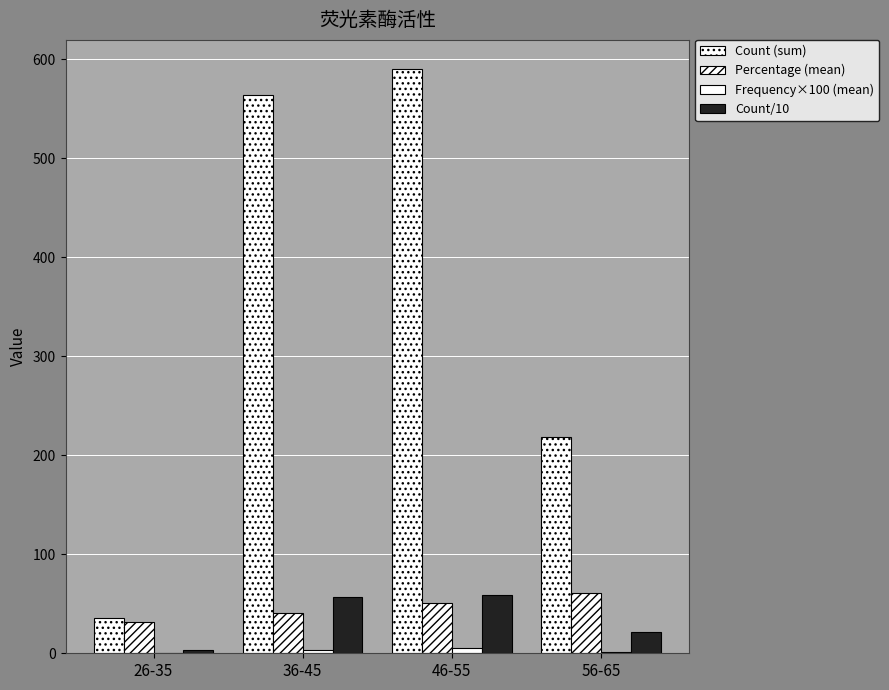

Is it true that Frequency×100 (mean) equals 4.9 at 46-55?

True